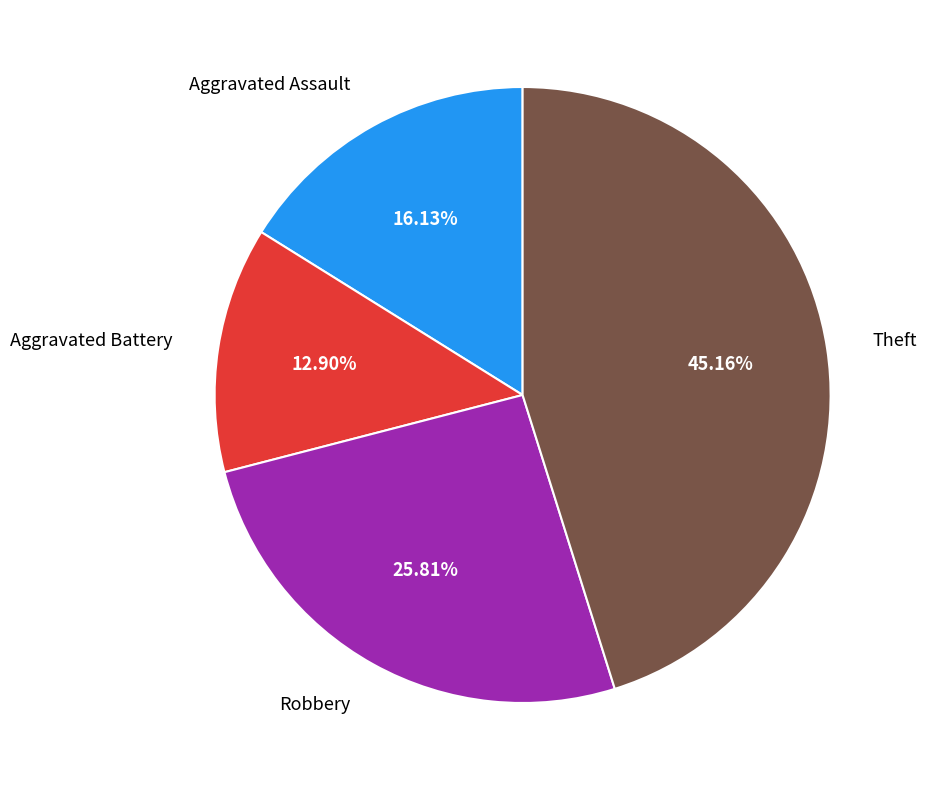

How much of the chart is everything except Aggravated Assault?

83.9%